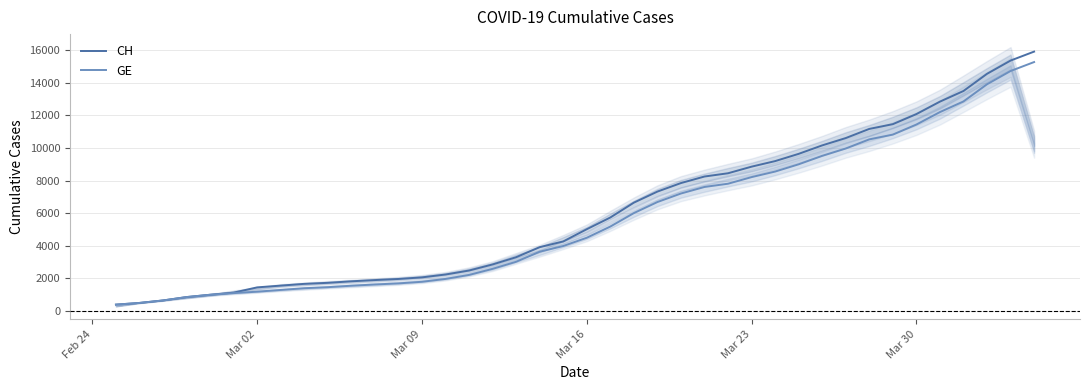

Is this an area chart (filled region under the line)?

No